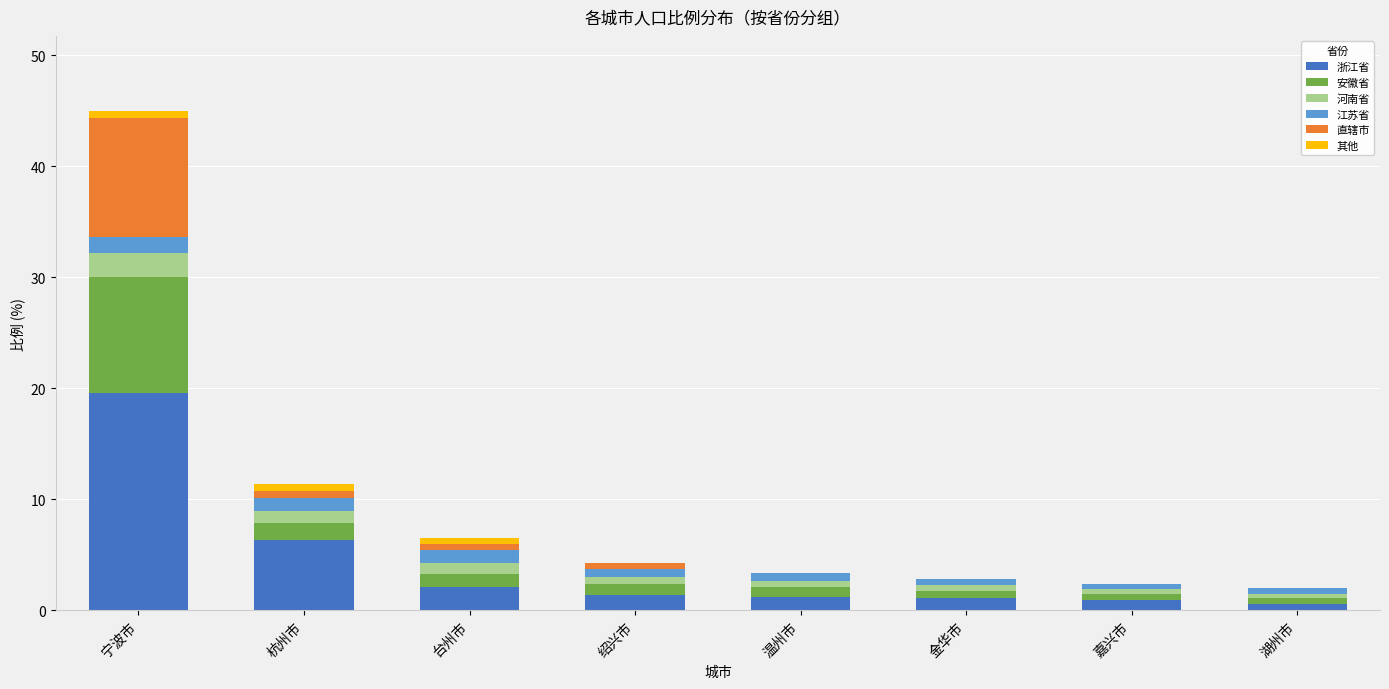

Which category has the highest value in the 浙江省 series?

宁波市